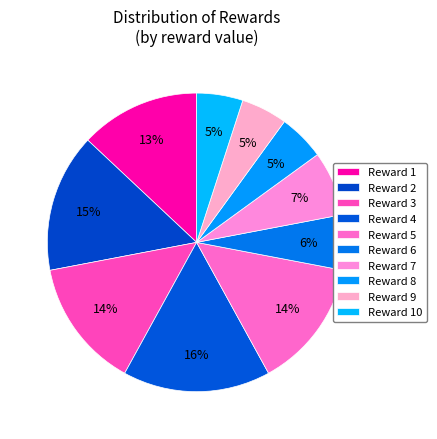

To the nearest percent, what is the average slice percentage?

10%